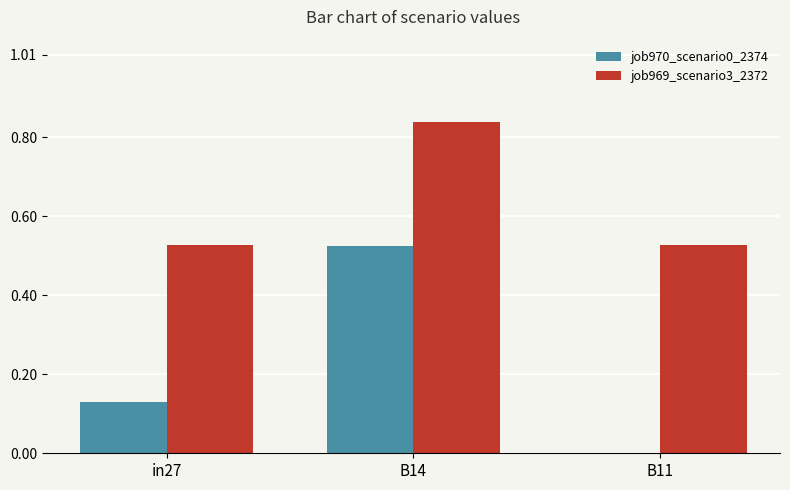

What is the average value of the job969_scenario3_2372 series?

0.6